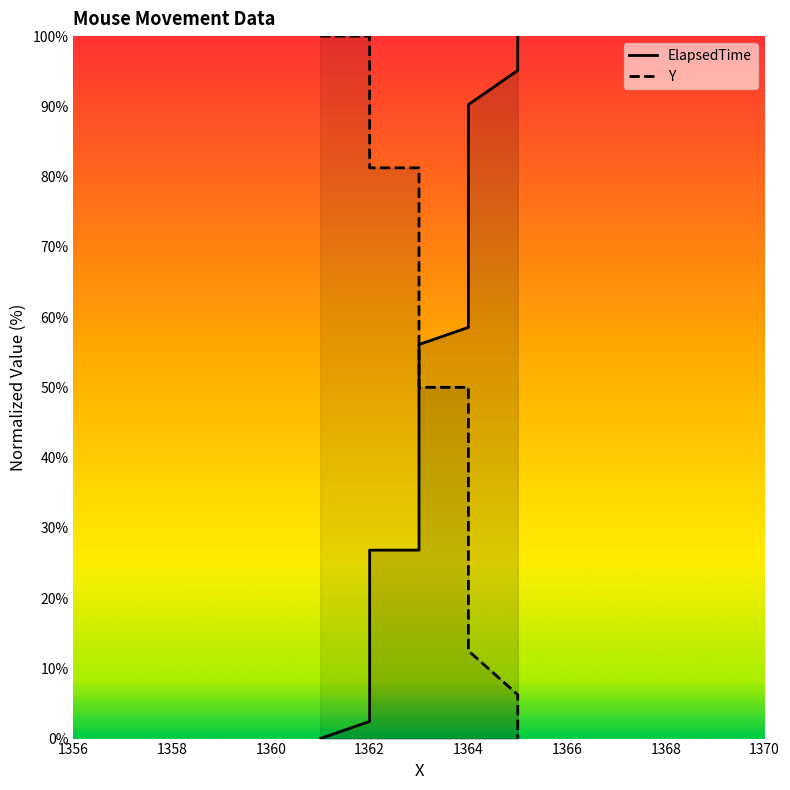

Which series has the widest spread of values?

ElapsedTime